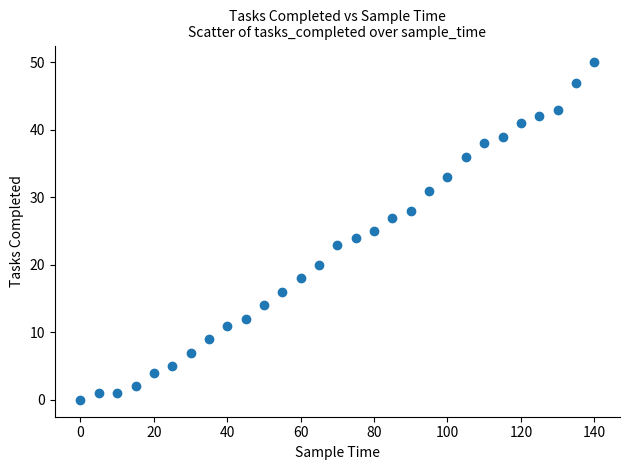

What is the range of X values (max minus min)?

140